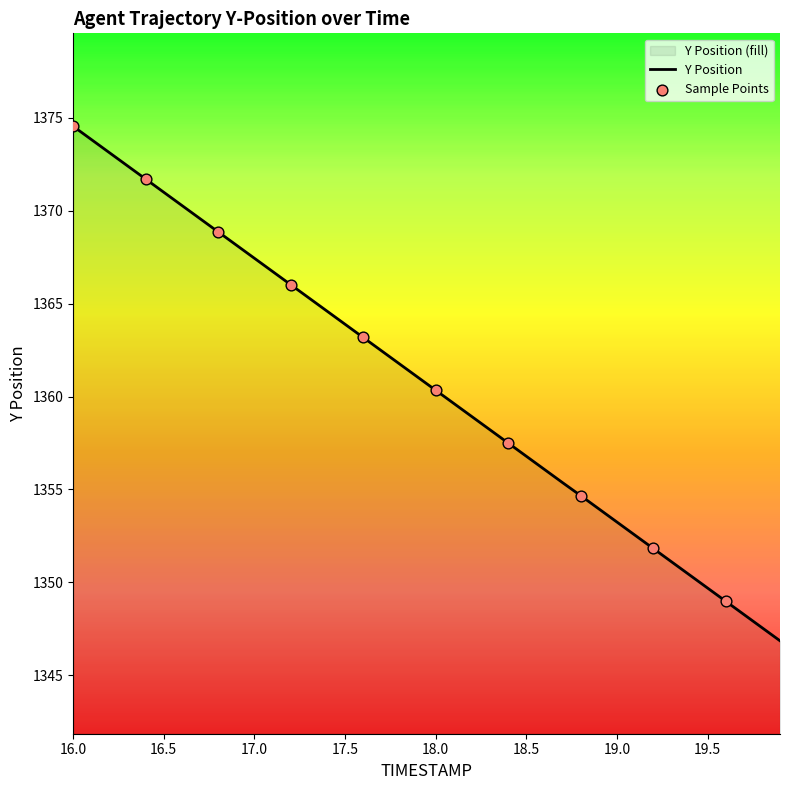

Between 16.3 and 17.3, which is larger?

16.3